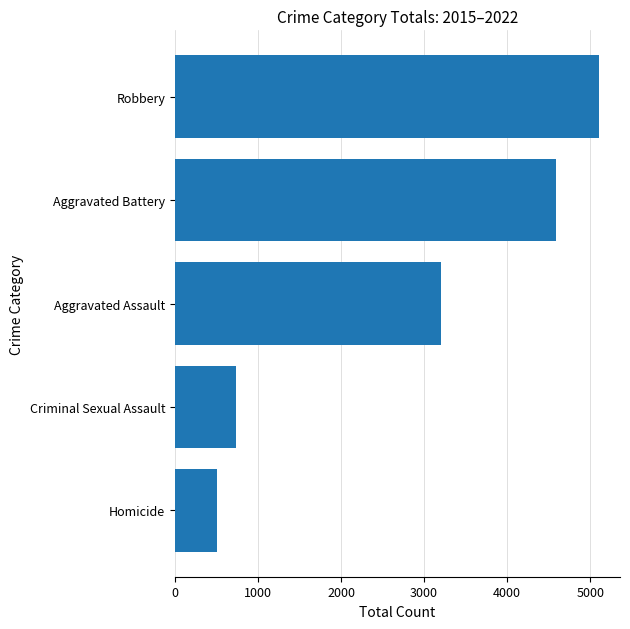

What is the difference between the maximum and second lowest values?

4369